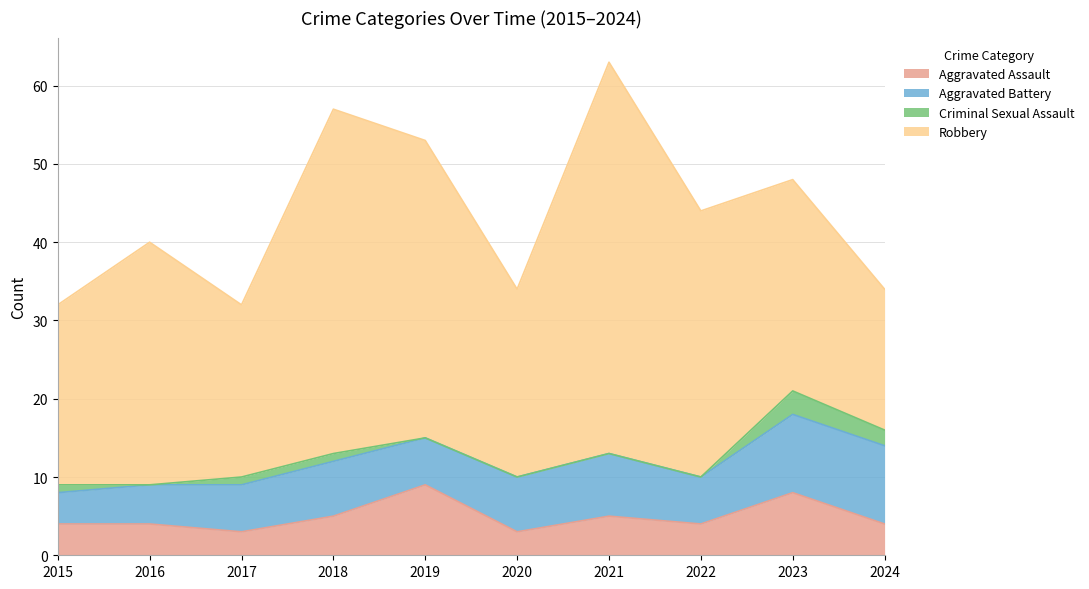

Is it true that Criminal Sexual Assault equals 1 at 2018?

True